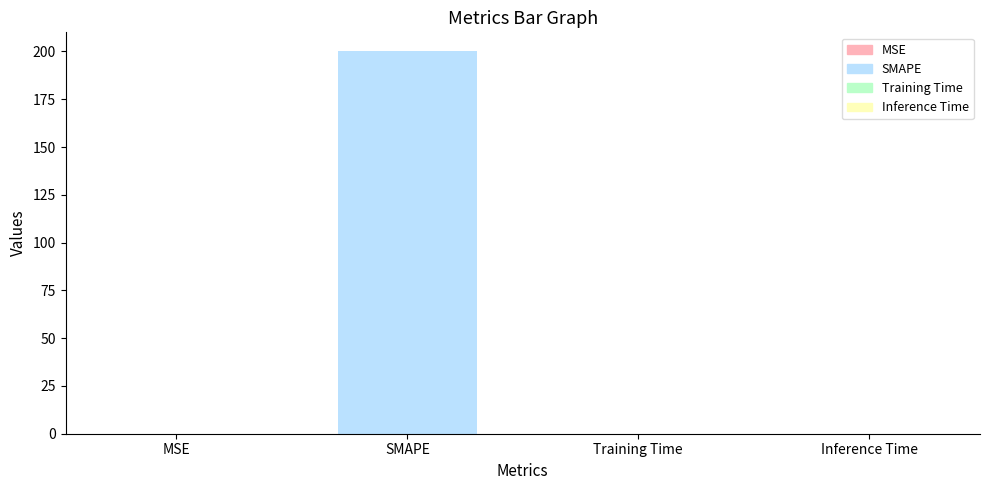

At which category does the chart reach its peak across all series?

SMAPE